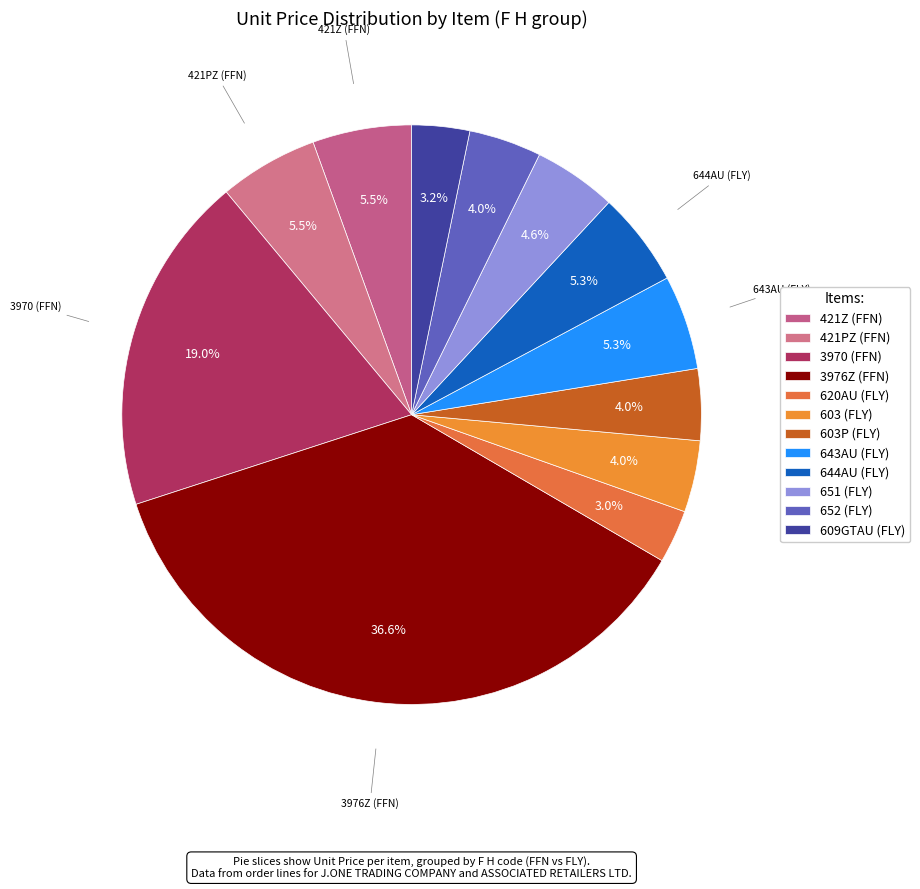

Rank the categories by value from highest to lowest.

3976Z (FFN), 3970 (FFN), 421Z (FFN), 421PZ (FFN), 643AU (FLY), 644AU (FLY), 651 (FLY), 652 (FLY), 603 (FLY), 603P (FLY), 609GTAU (FLY), 620AU (FLY)